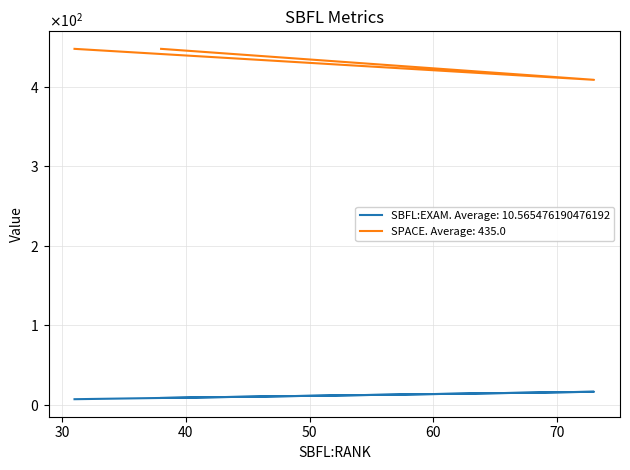

True or false: SBFL:EXAM has a value of 12.3 at 31.

False